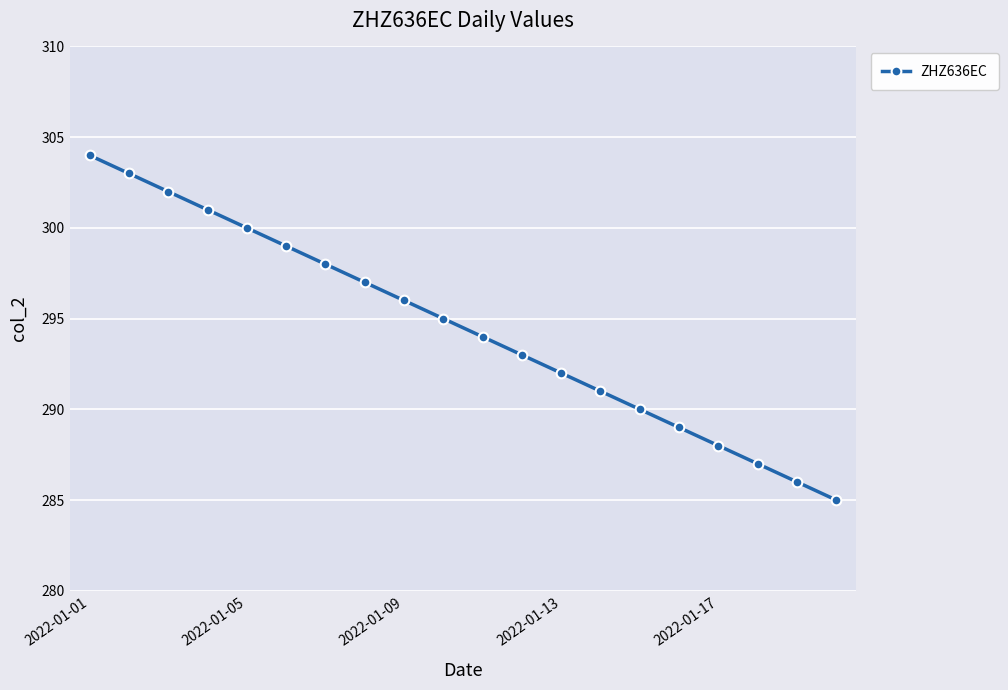

What is the difference between the maximum and second lowest values?

18